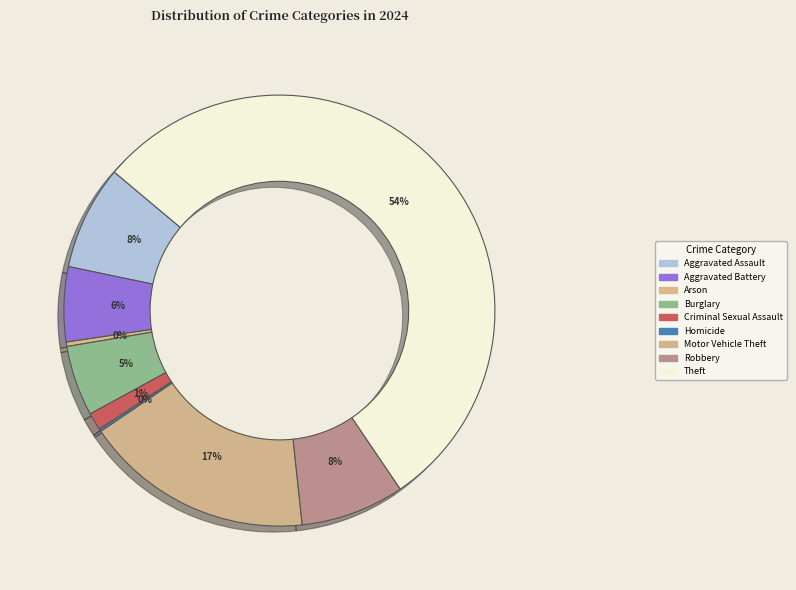

To the nearest percent, what is the average slice percentage?

11%